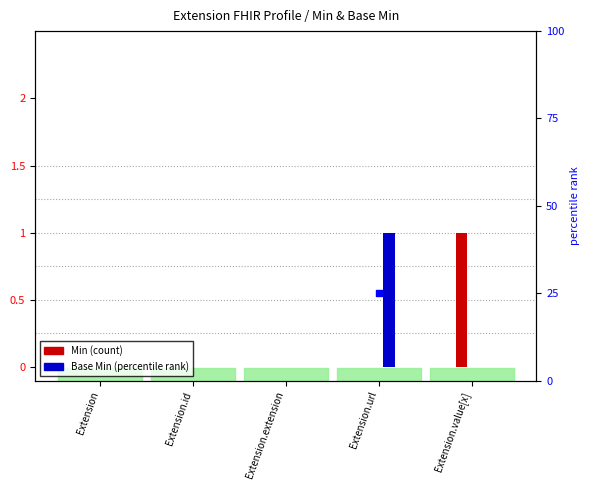

Which series has the largest Y range (max minus min)?

Min